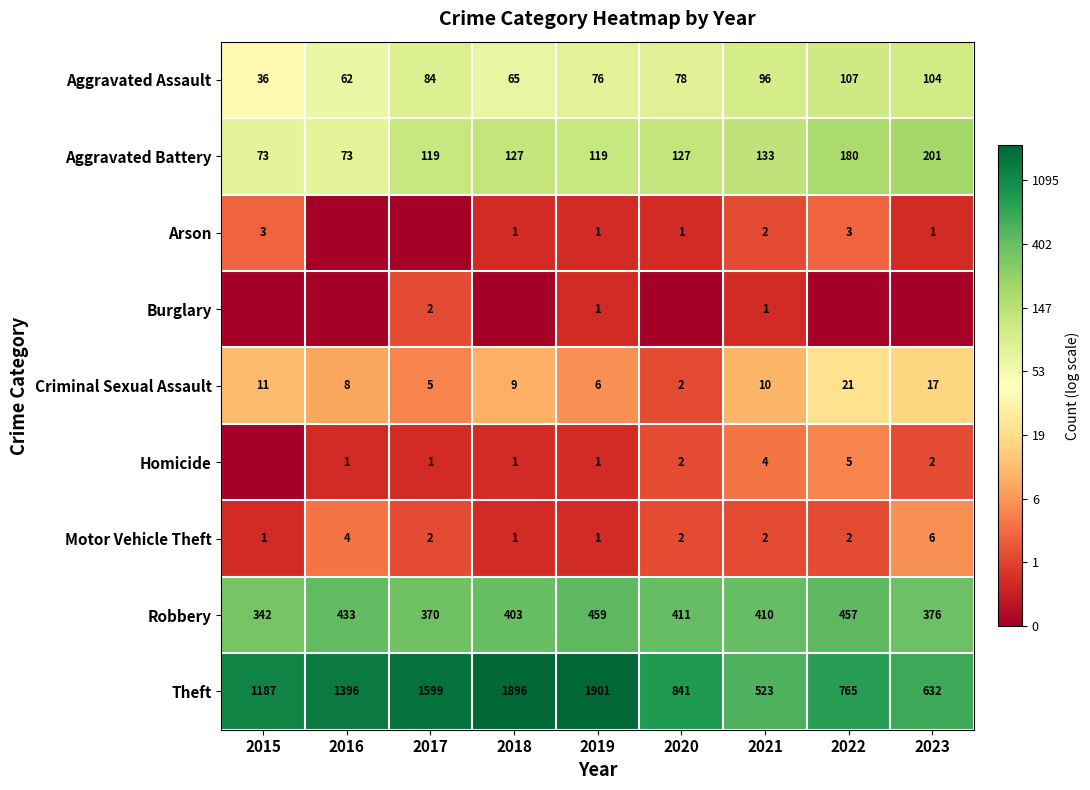

What is the difference between the second highest and minimum values in the Motor Vehicle Theft series?

3